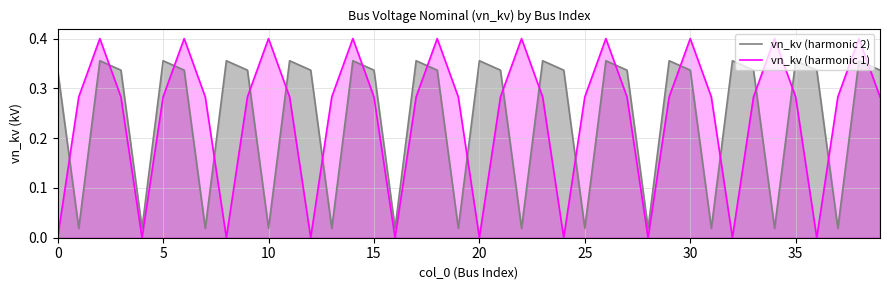

At which category is the sum across all series the highest?

38